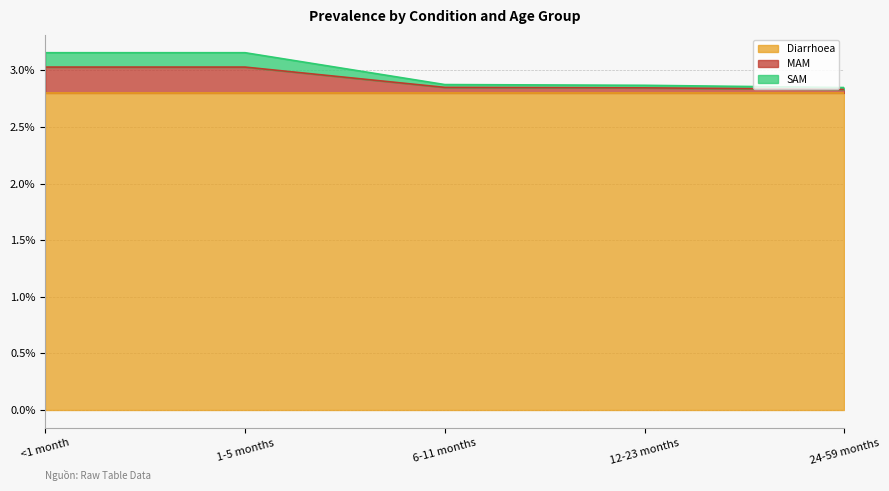

Which label corresponds to the largest value in the chart?

<1 month